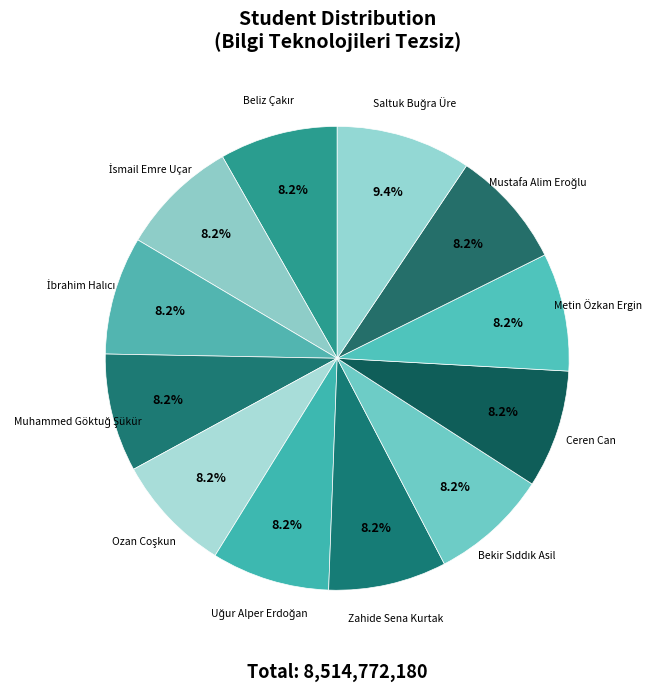

Does any single category account for the majority?

No